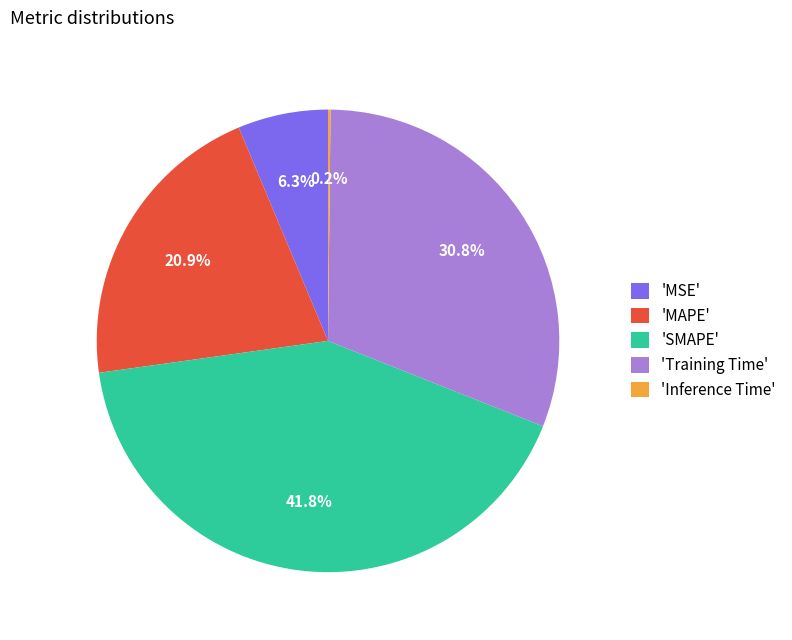

To the nearest percent, what is the average slice percentage?

20%